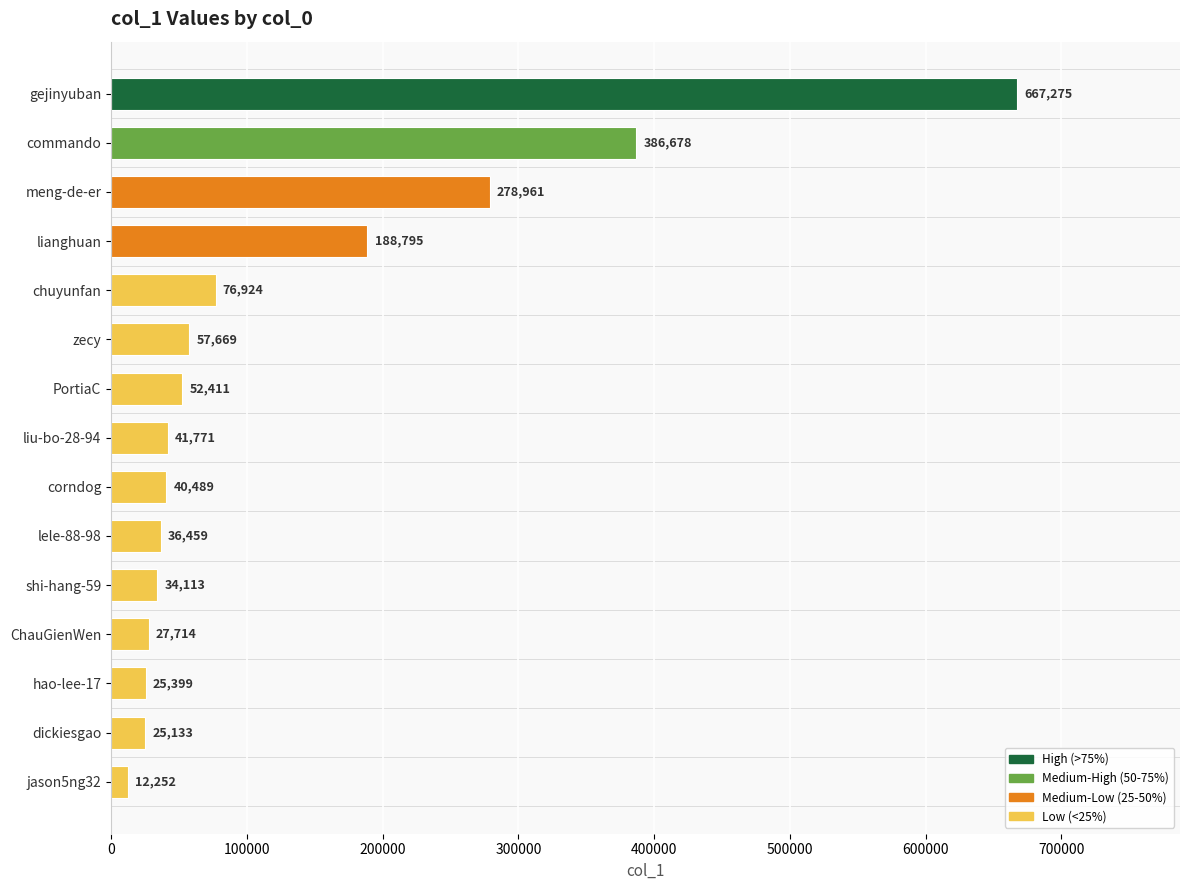

Rank the categories by value from highest to lowest.

gejinyuban, commando, meng-de-er, lianghuan, chuyunfan, zecy, PortiaC, liu-bo-28-94, corndog, lele-88-98, shi-hang-59, ChauGienWen, hao-lee-17, dickiesgao, jason5ng32